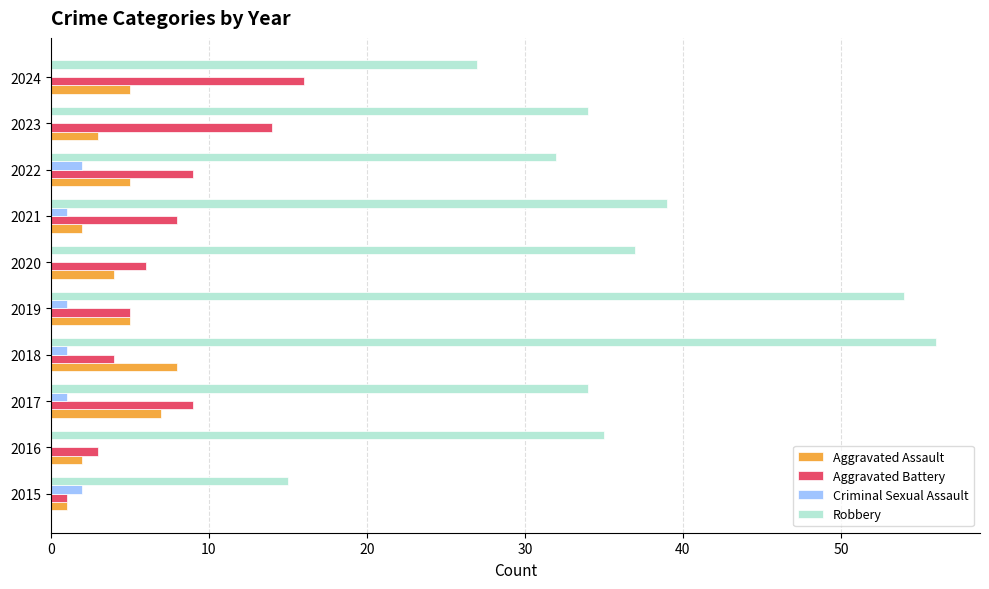

What are all the series names shown in the legend?

Aggravated Assault, Aggravated Battery, Criminal Sexual Assault, Robbery